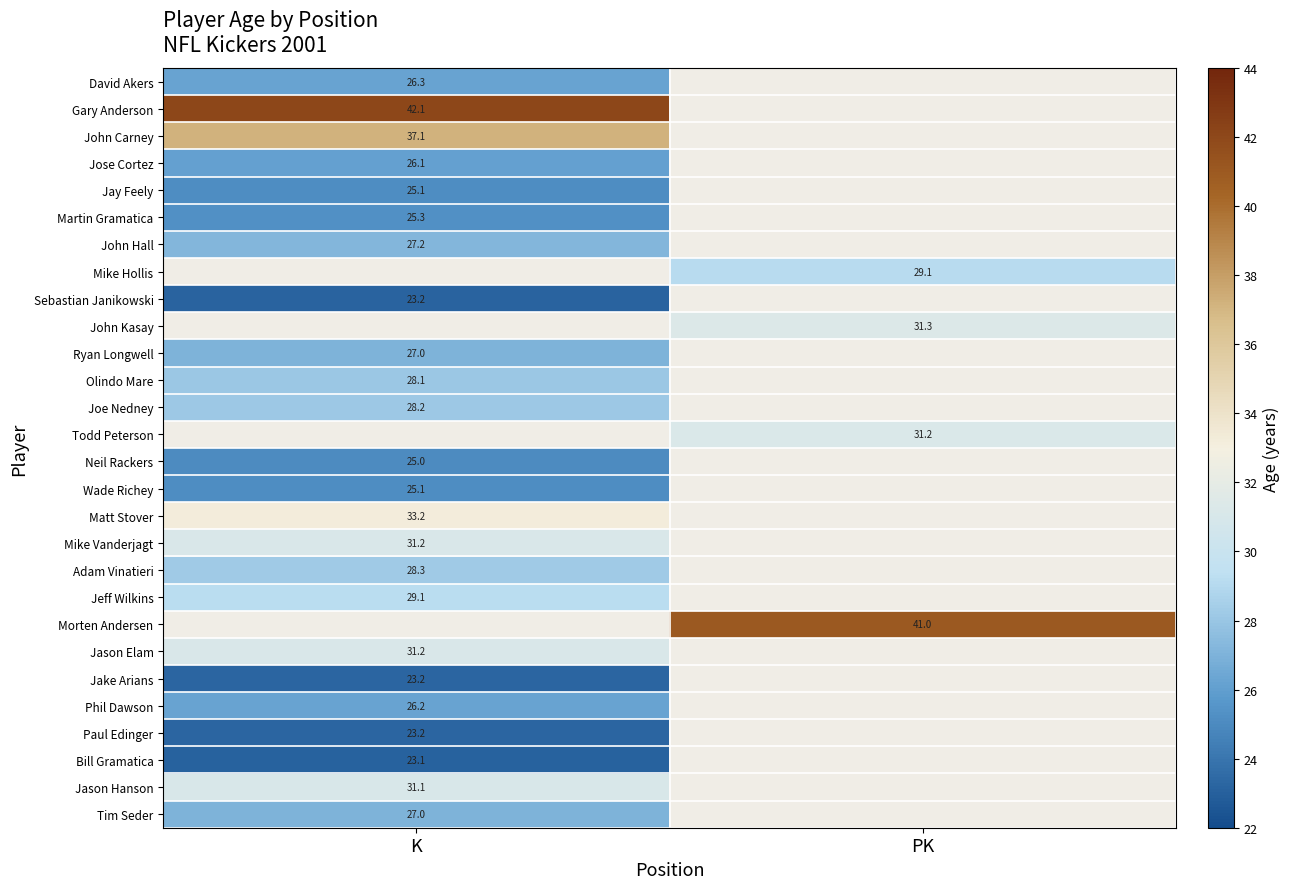

How many values in the Mike Hollis series exceed 29?

1